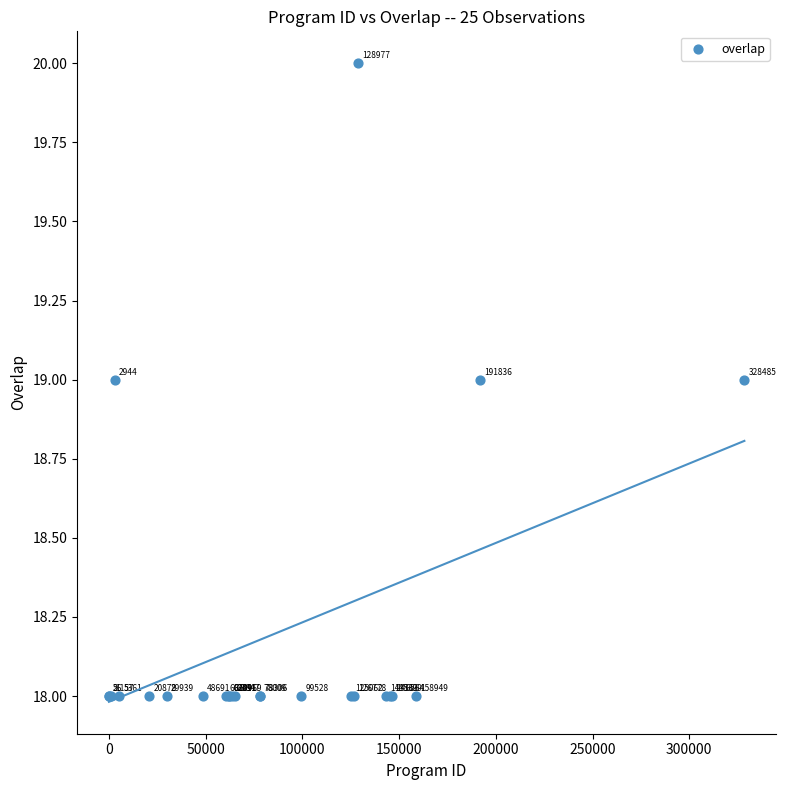

What Y value in the scatter plot is closest to 19?

19